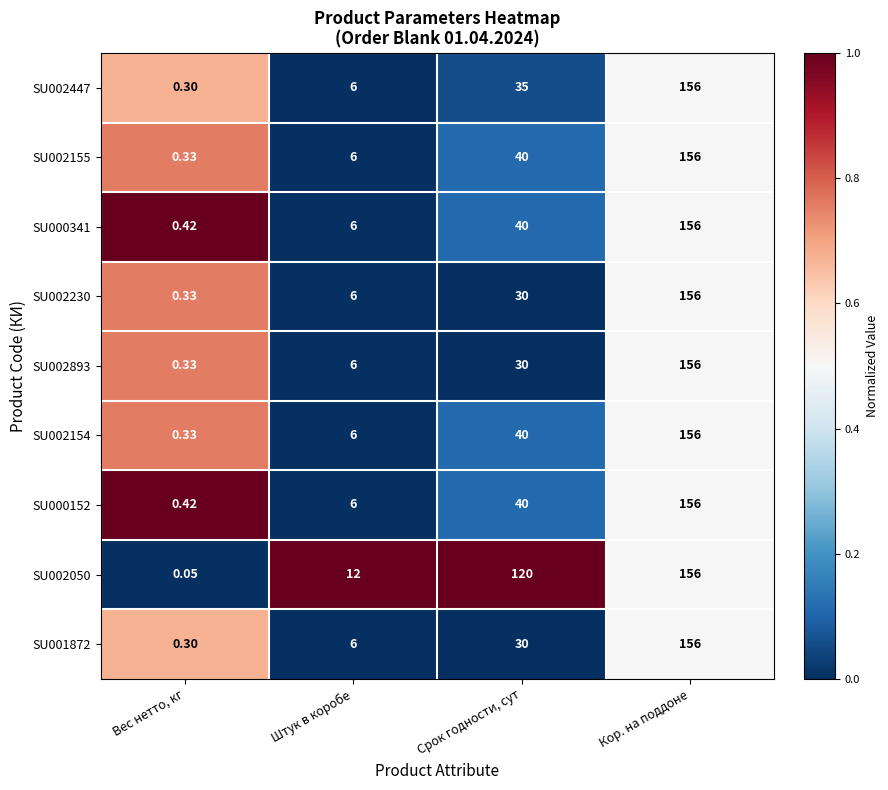

Which series changed the most between Вес нетто, кг and Штук в коробе?

SU002050